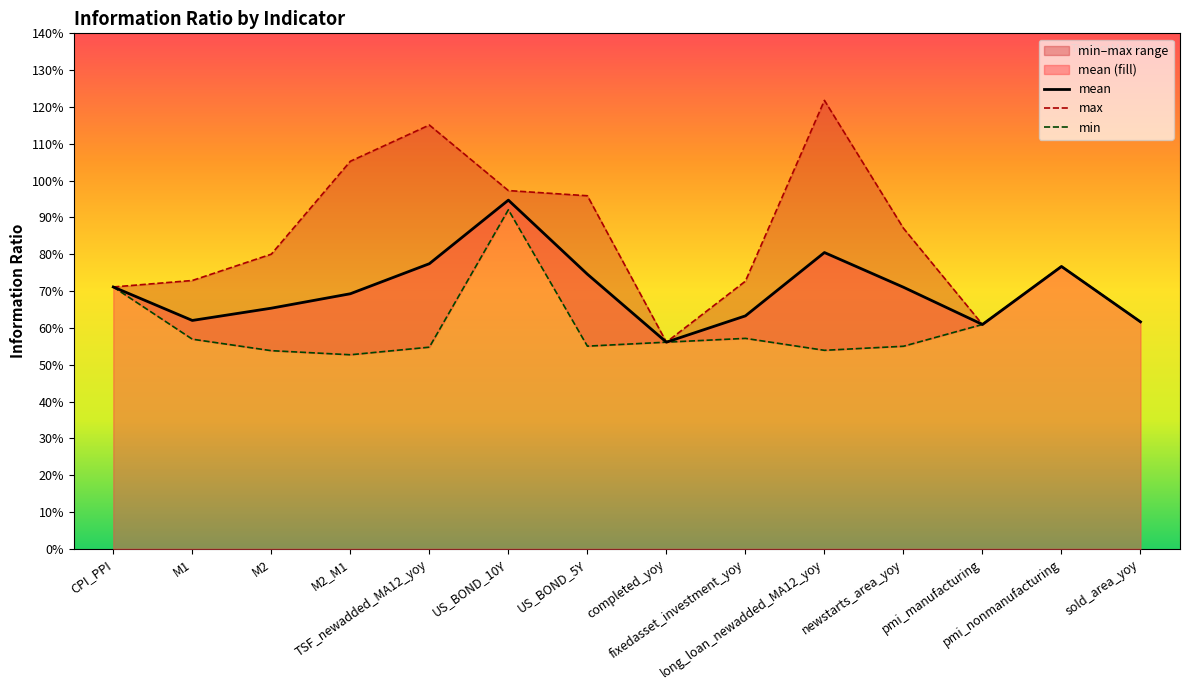

True or false: mean has more than 1 interior local peaks.

True